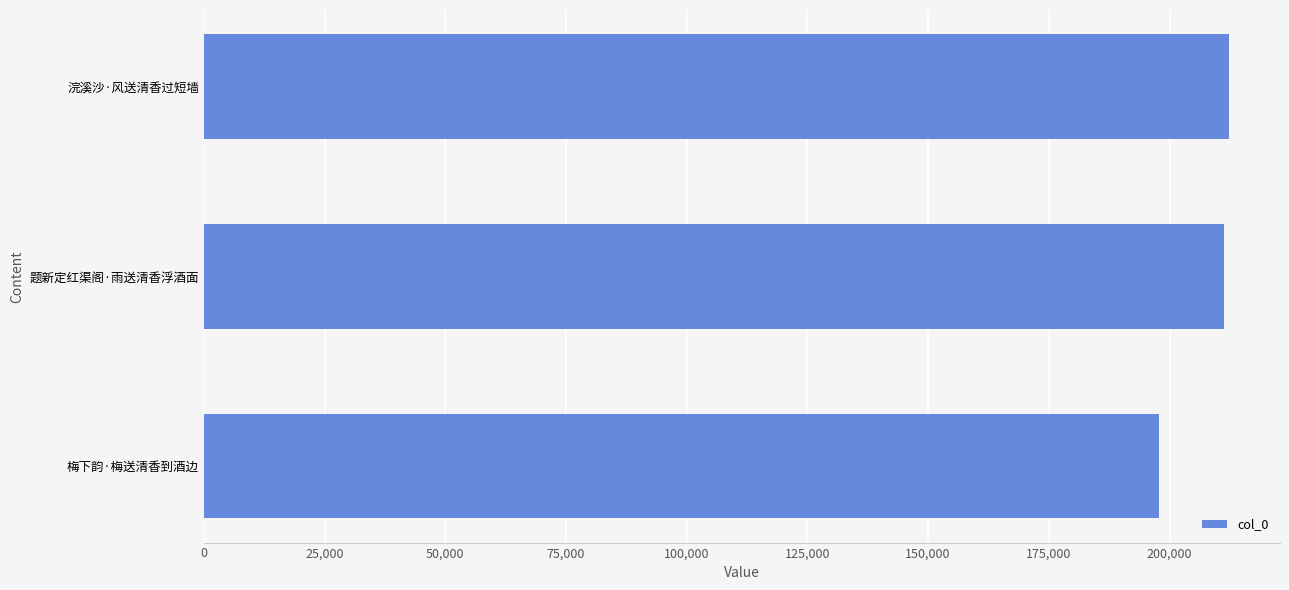

Which label corresponds to the smallest value in the chart?

梅下韵·梅送清香到酒边